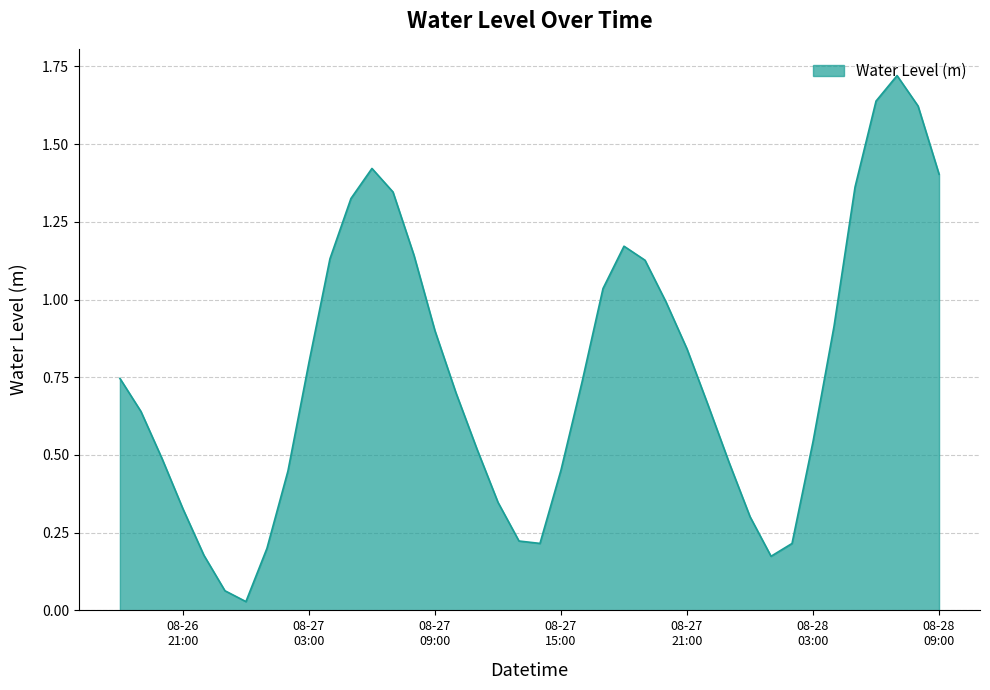

At which category does the chart reach its minimum across all series?

2023-08-27 00:00:00